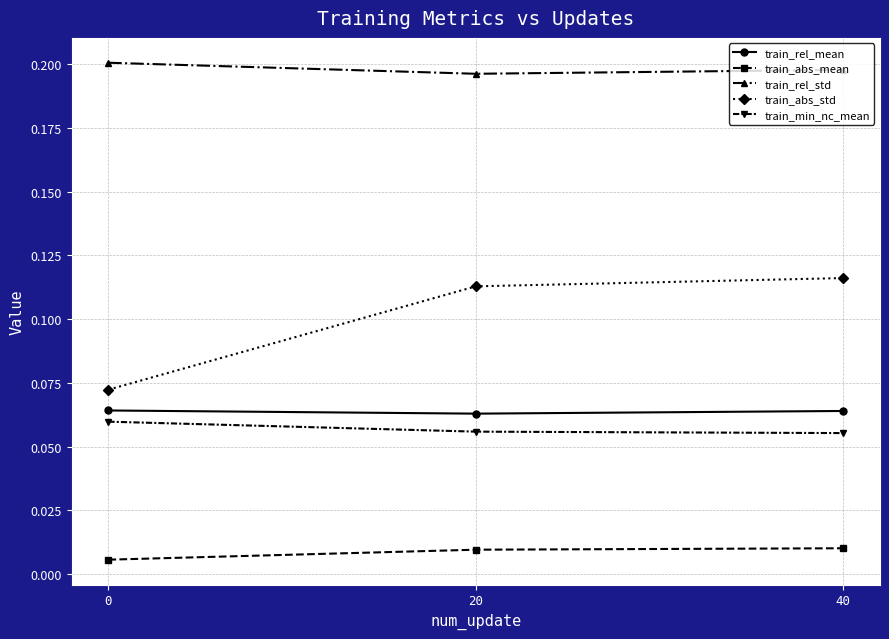

Which series has the largest range (max minus min)?

train_abs_std